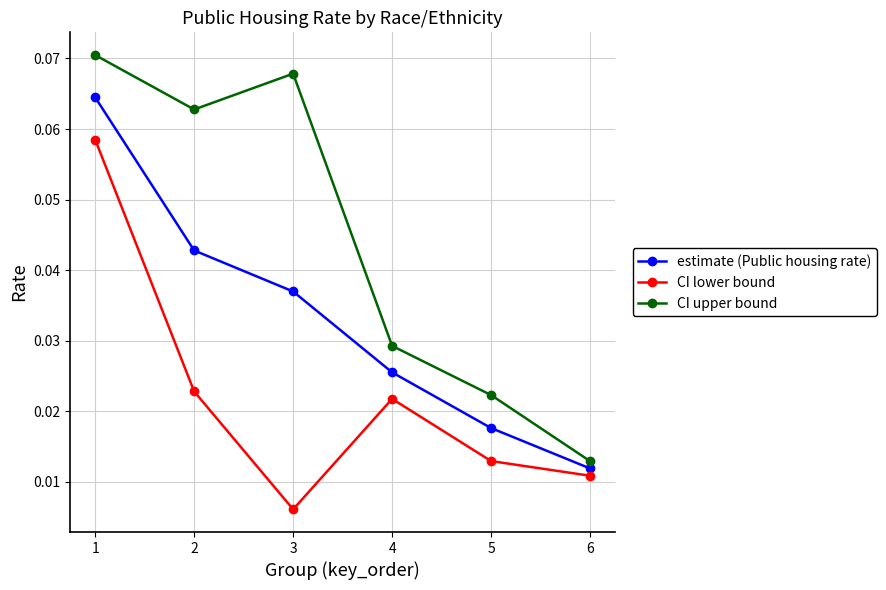

Is the value of estimate (Public housing rate) at 4 greater than the value of CI upper bound at 1?

No